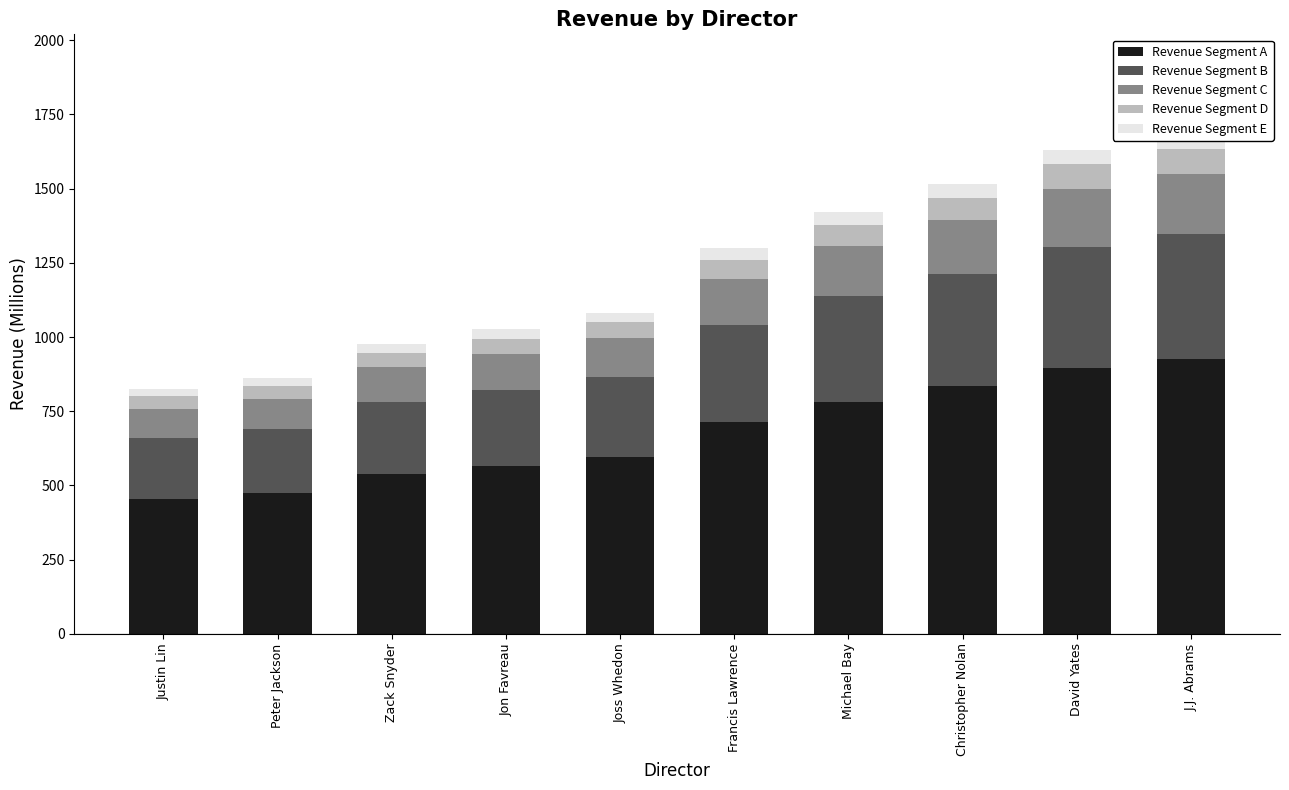

How many values in the Revenue Segment B series are below 324?

5